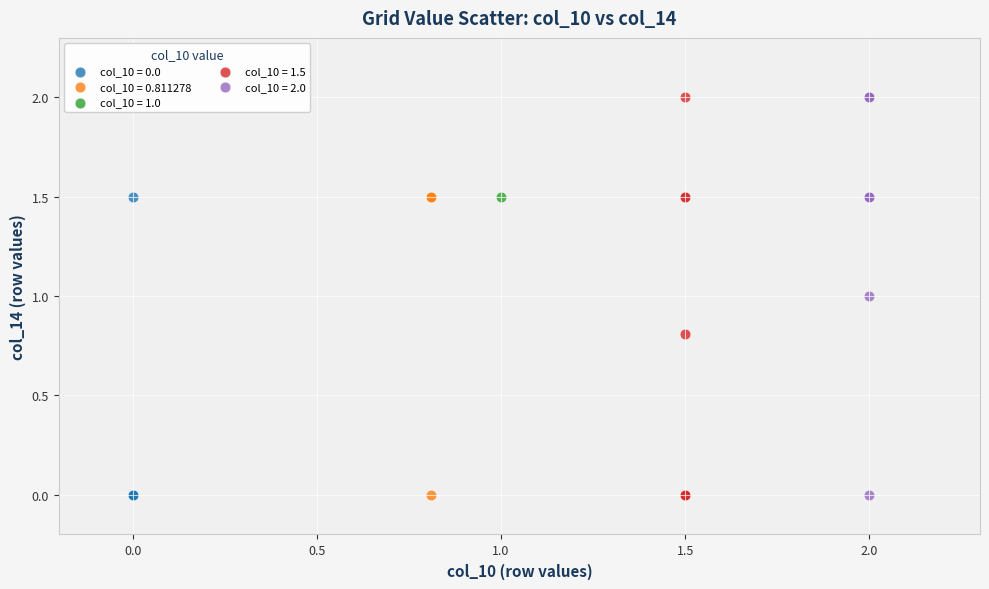

What are all the series names shown in the legend?

col_10 = 0.0, col_10 = 0.811278, col_10 = 1.0, col_10 = 1.5, col_10 = 2.0